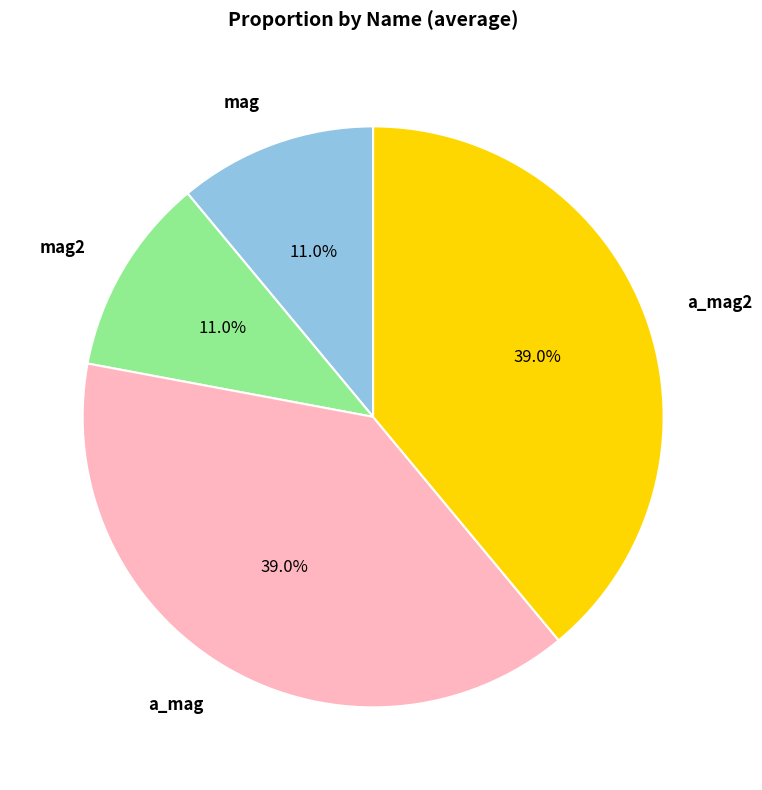

How many segments does this pie chart have?

4